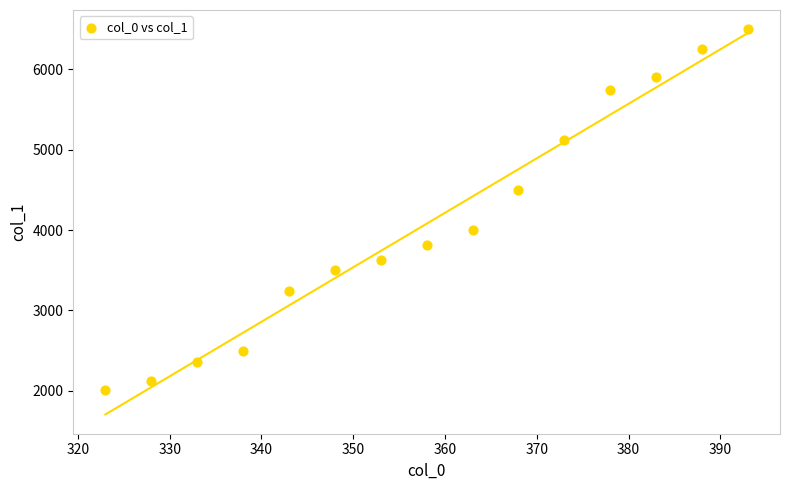

What is the range of X values (max minus min)?

70